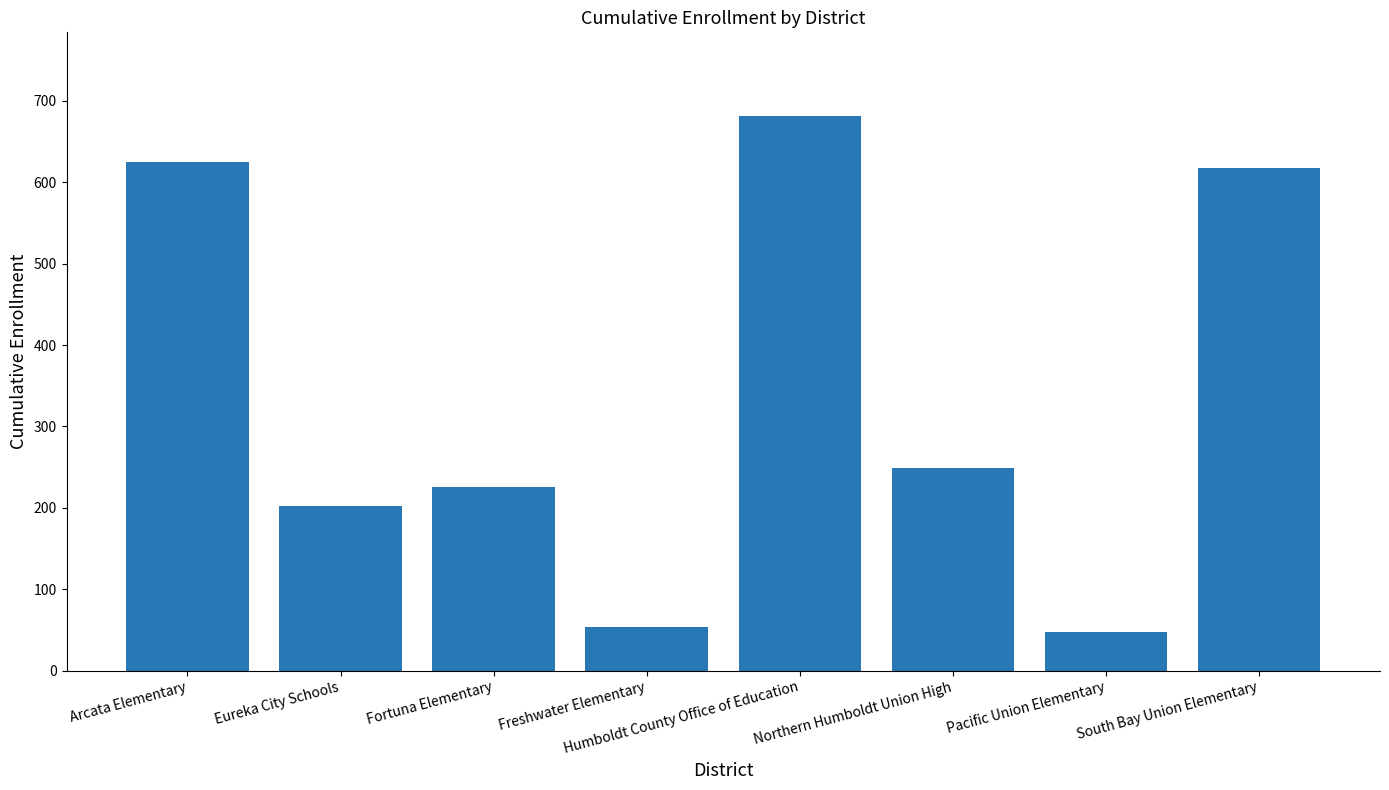

Reading left to right, what are all the values shown in this chart?

625	202	226	53	682	249	47	617